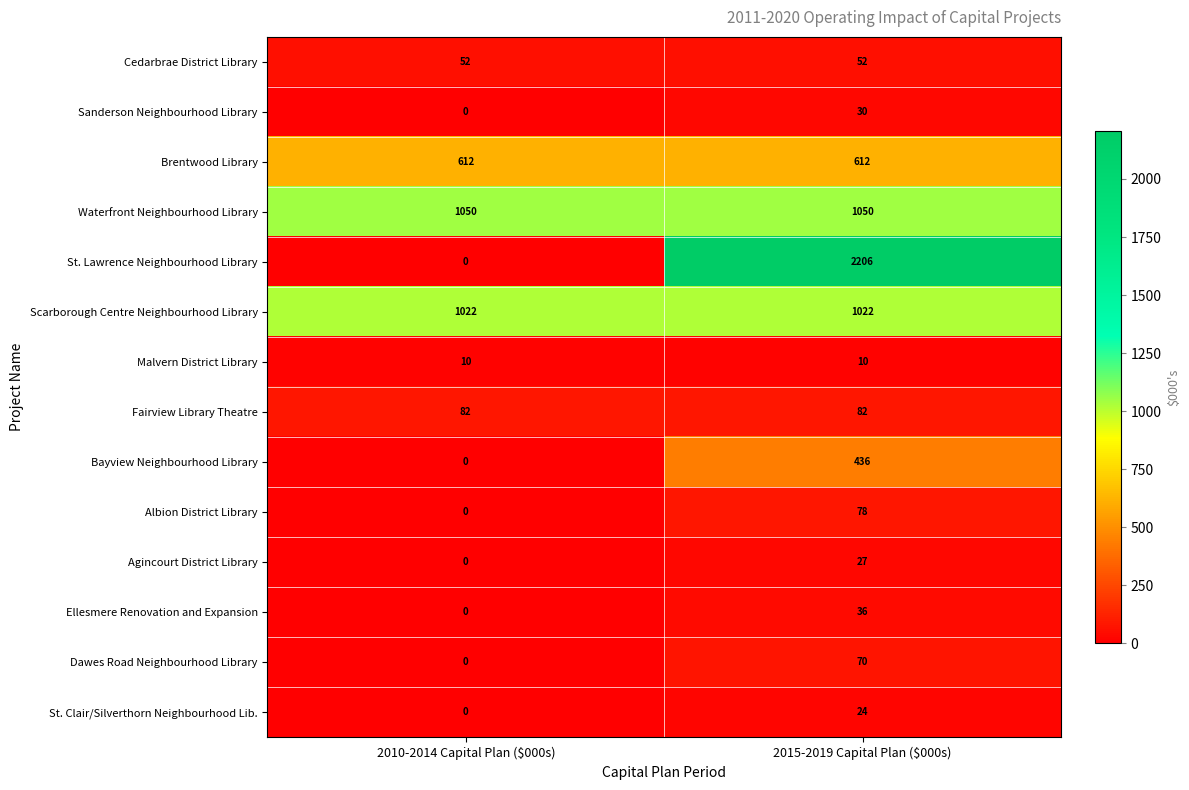

What is the highest value of the Fairview Library Theatre series?

82